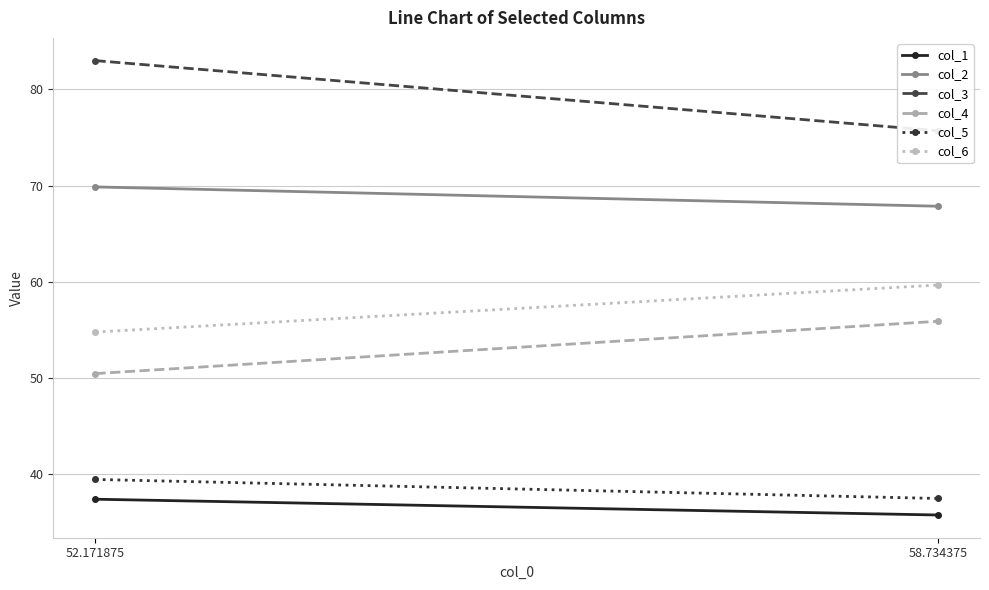

Which series changed the most between 52.171875 and 58.734375?

col_3